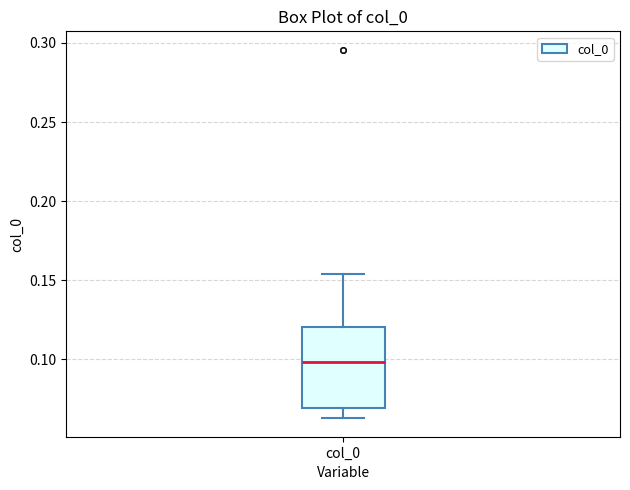

Transcribe this box plot: give where the median line is, the range the box spans, and where the two whiskers end, as read against the y-axis. The values are not printed on the chart, so give them approximately, as read against the axis.

median 0.100, box 0.070 to 0.120, whiskers 0.065 to 0.155